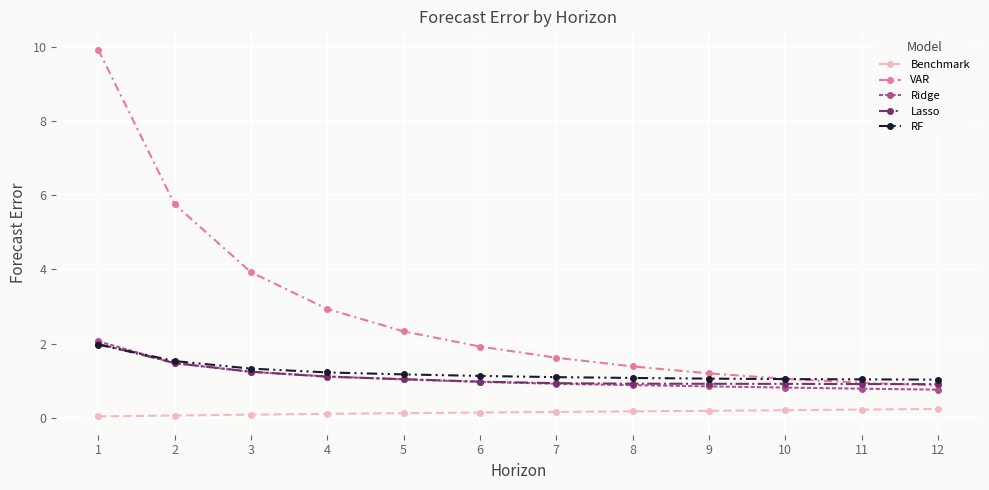

True or false: Benchmark and Lasso cross at least once.

False